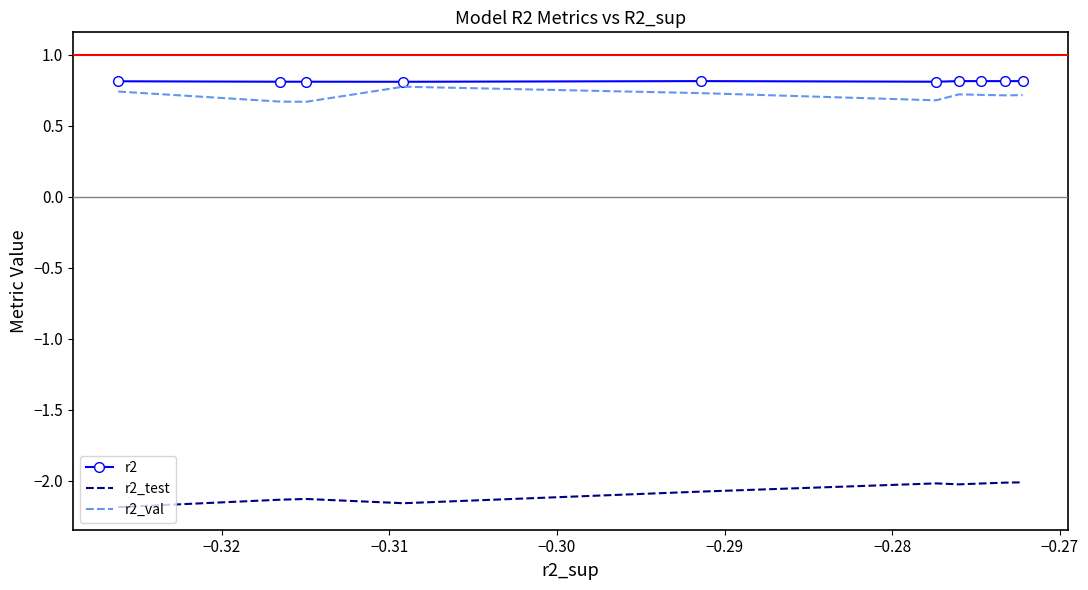

What is the maximum value for r2_val?

0.8